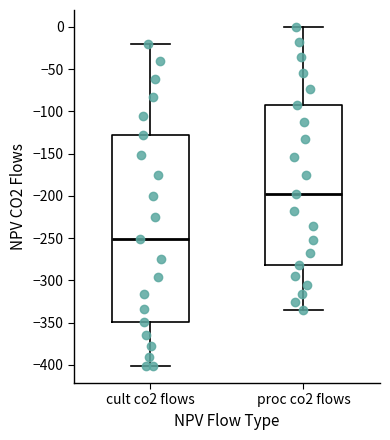

Reading left to right, read every box against the y-axis: the position of its median line, the range the box covers, and the ends of its whiskers. The values are not printed on the chart, so give them approximately, as read against the axis.

cult co2 flows: median -250, box -350 to -130, whiskers -400 to -20
proc co2 flows: median -200, box -280 to -95, whiskers -335 to 0